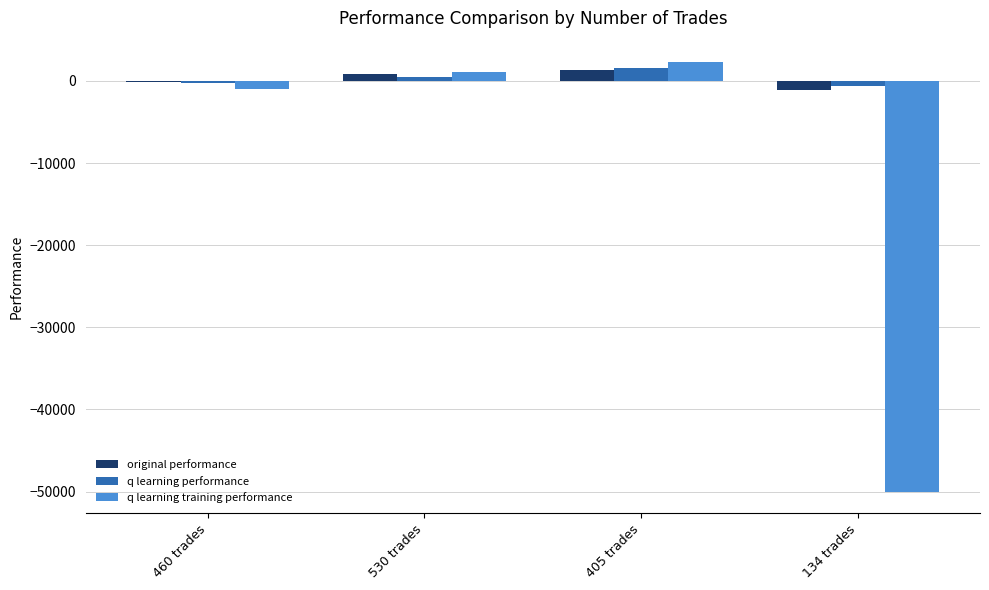

What is the difference between the highest and lowest values at 405 trades?

967.4